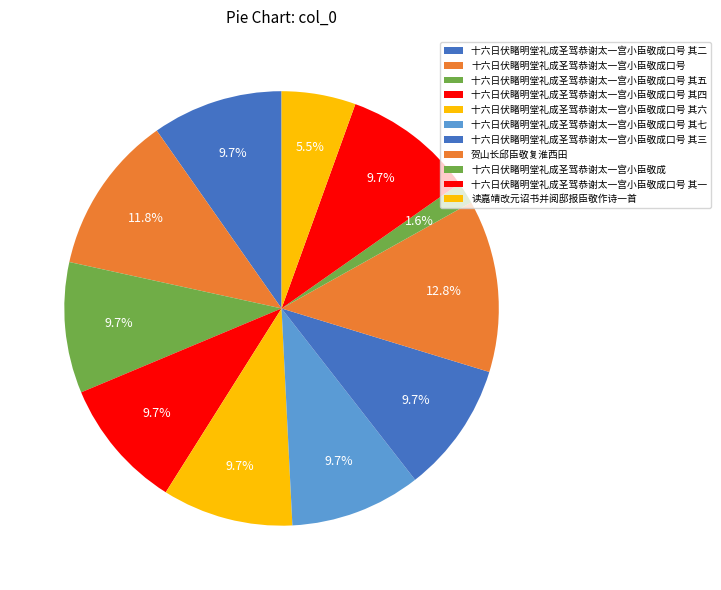

Is there any slice that represents more than half of the pie?

No